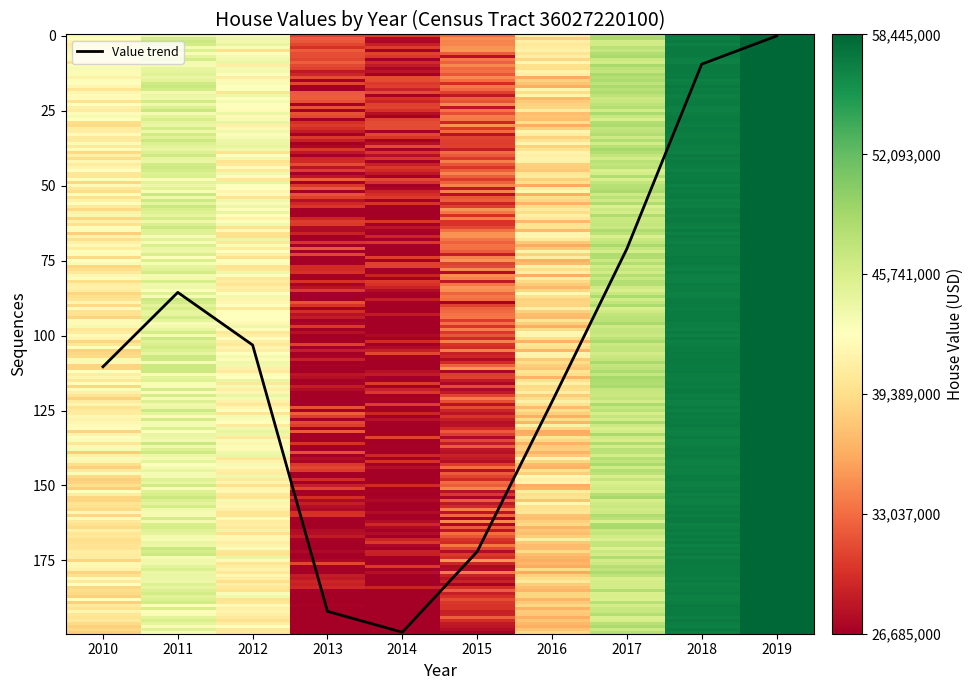

Read the value at 2016.

122.1